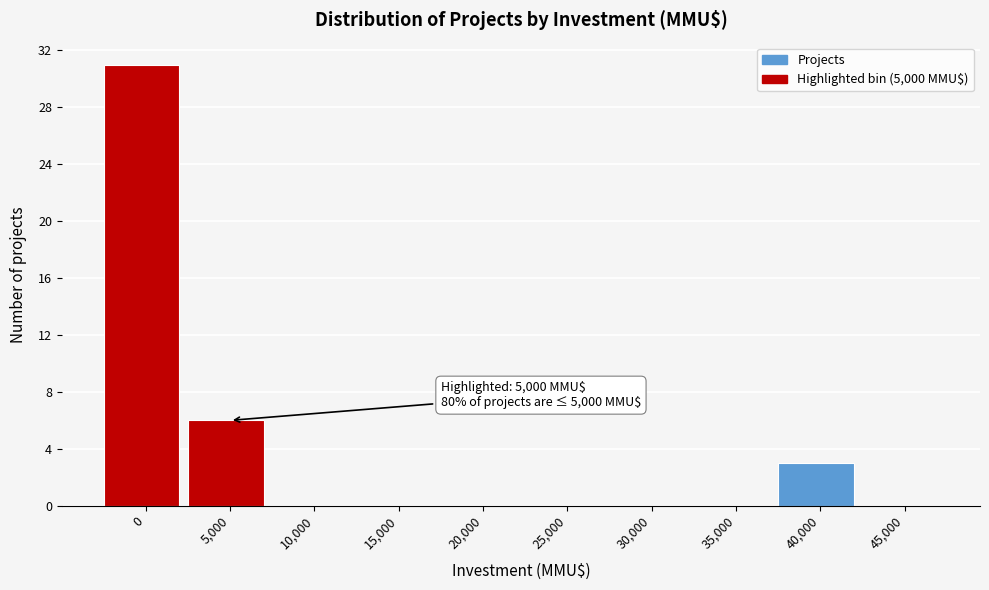

Reading left to right, list all the values displayed in this chart.

0=31	5,000=6	10,000=0	15,000=0	20,000=0	25,000=0	30,000=0	35,000=0	40,000=3	45,000=0